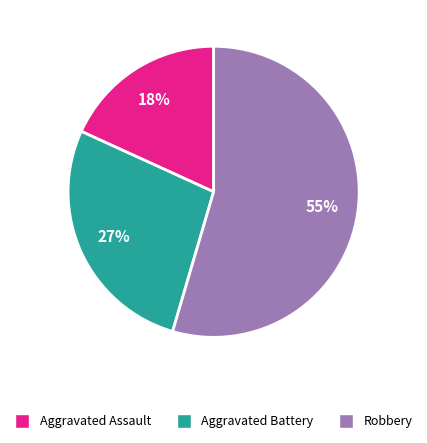

To the nearest percent, what is the combined percentage of Aggravated Battery and Aggravated Assault?

45%